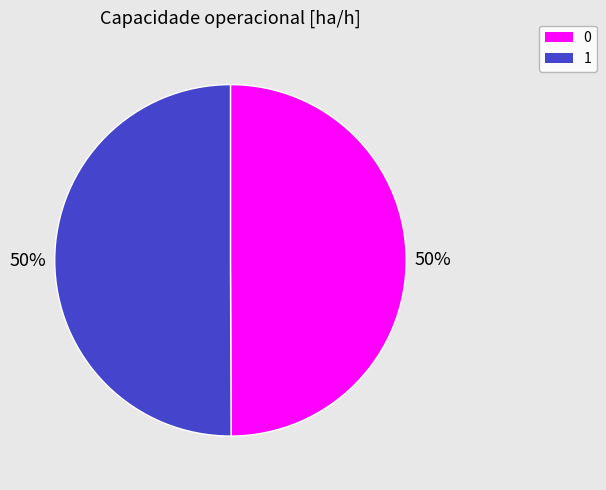

Approximately how many times larger is the value at 1 compared to 0?

1.0